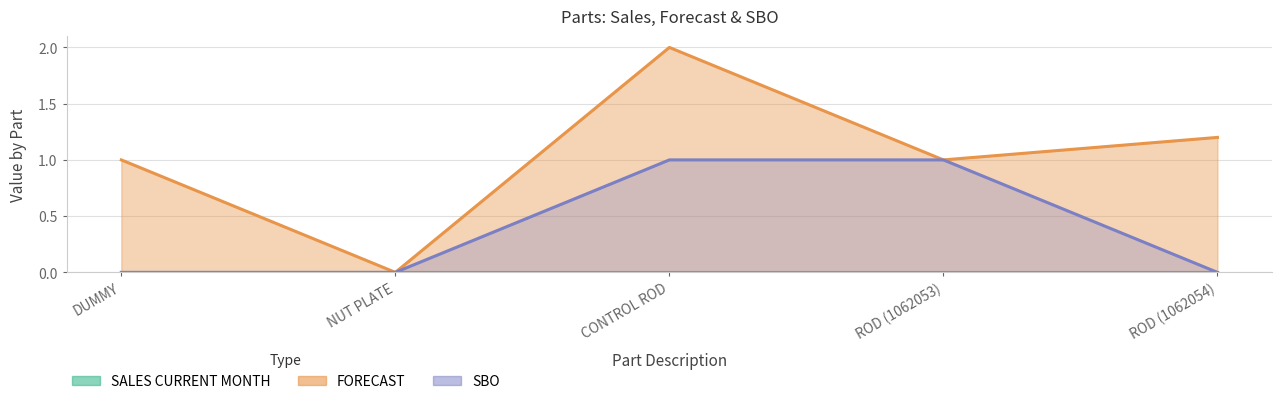

What is the label of the 1st point from the right?

ROD (1062054)